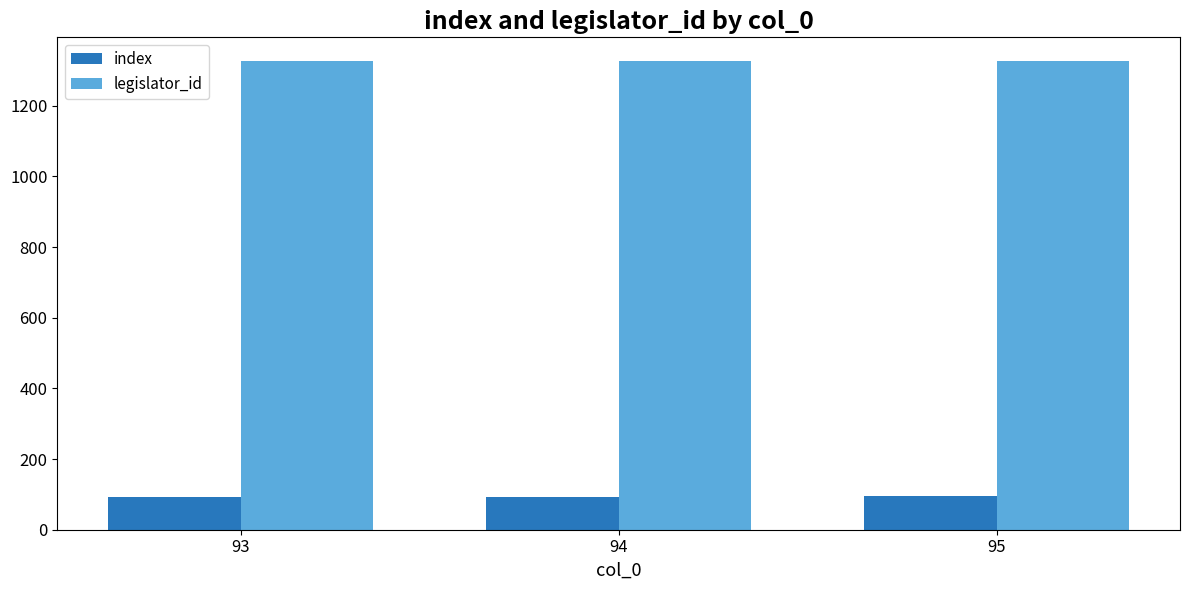

Rank the series at 95 from lowest to highest value.

index, legislator_id